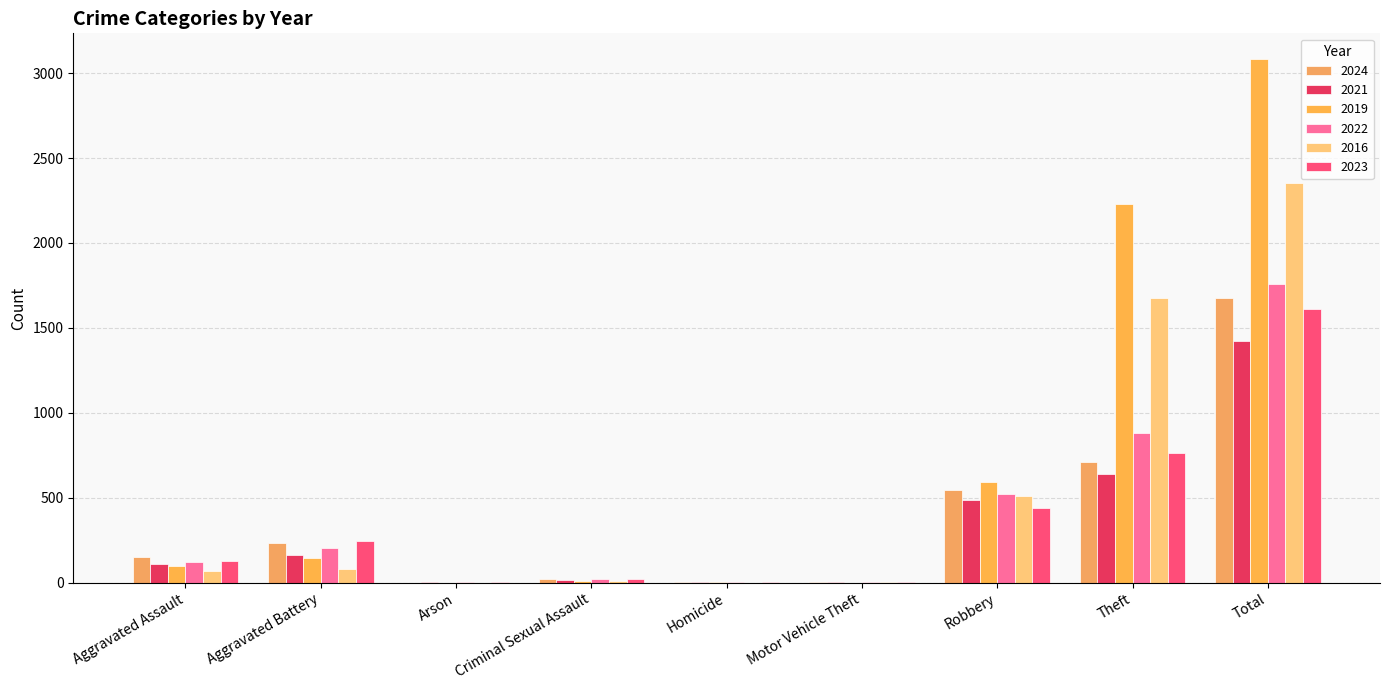

At Total, list the series in order from smallest to largest.

2021, 2023, 2024, 2022, 2016, 2019